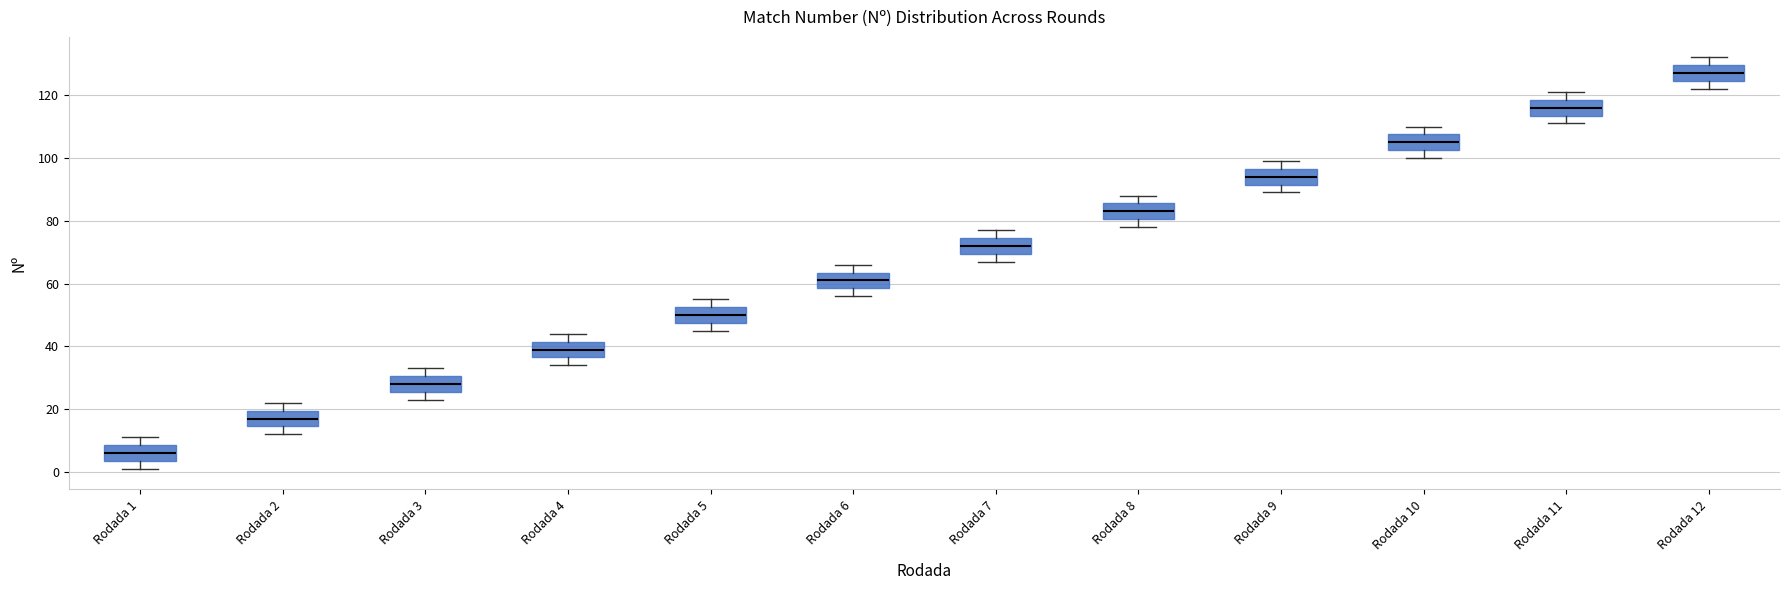

Reading left to right, read every box against the y-axis: the position of its median line, the range the box covers, and the ends of its whiskers. The values are not printed on the chart, so give them approximately, as read against the axis.

Rodada 1: median 6, box 4 to 8, whiskers 2 to 12
Rodada 2: median 18, box 14 to 20, whiskers 12 to 22
Rodada 3: median 28, box 26 to 30, whiskers 24 to 34
Rodada 4: median 40, box 36 to 42, whiskers 34 to 44
Rodada 5: median 50, box 48 to 52, whiskers 46 to 56
Rodada 6: median 62, box 58 to 64, whiskers 56 to 66
Rodada 7: median 72, box 70 to 74, whiskers 68 to 78
Rodada 8: median 84, box 80 to 86, whiskers 78 to 88
Rodada 9: median 94, box 92 to 96, whiskers 90 to 100
Rodada 10: median 106, box 102 to 108, whiskers 100 to 110
Rodada 11: median 116, box 114 to 118, whiskers 112 to 122
Rodada 12: median 128, box 124 to 130, whiskers 122 to 132